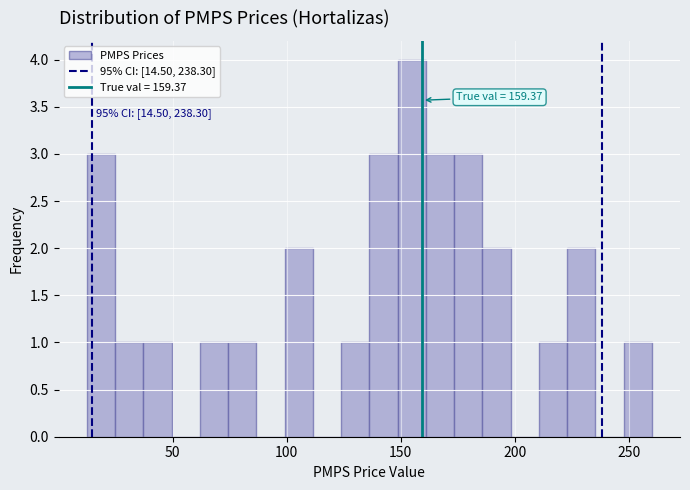

Around what value on the x-axis is the tallest bar? Give the approximate position of its centre, as read against the axis.

155